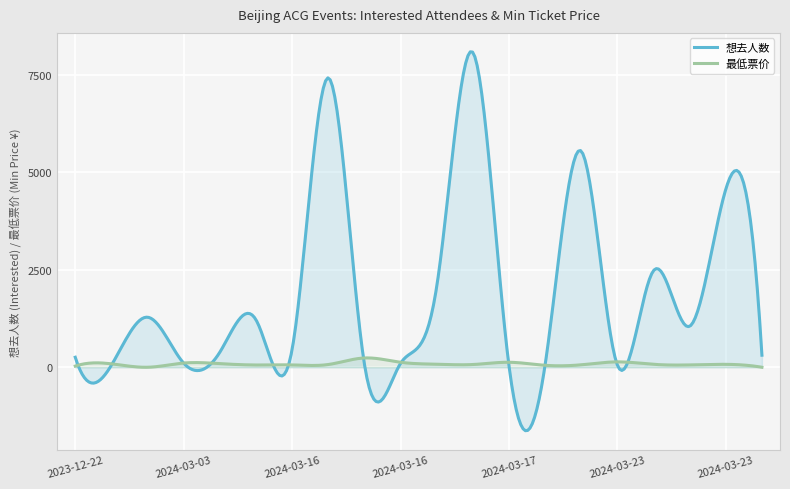

Rank the series by their maximum value, from lowest to highest.

最低票价, 想去人数